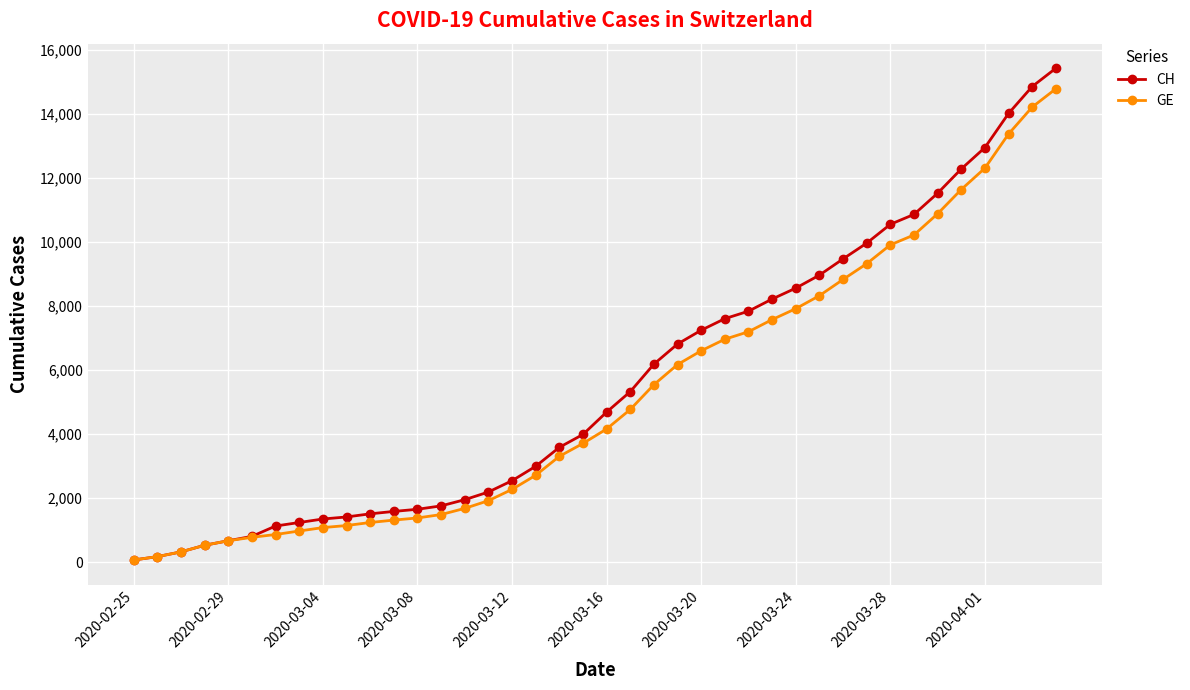

Which series has the widest spread of values?

CH